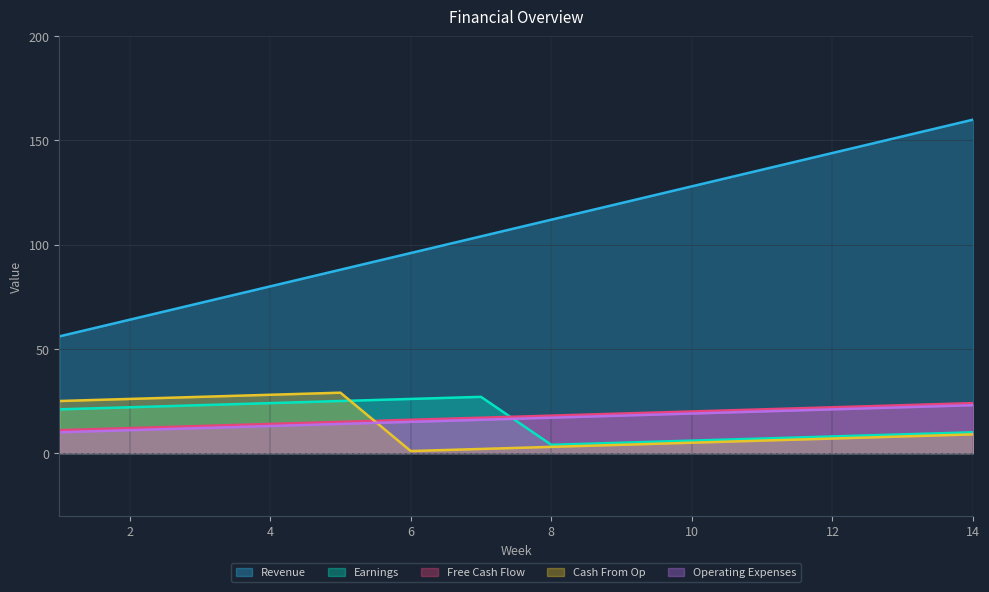

At which label is Revenue closest to 108?

7